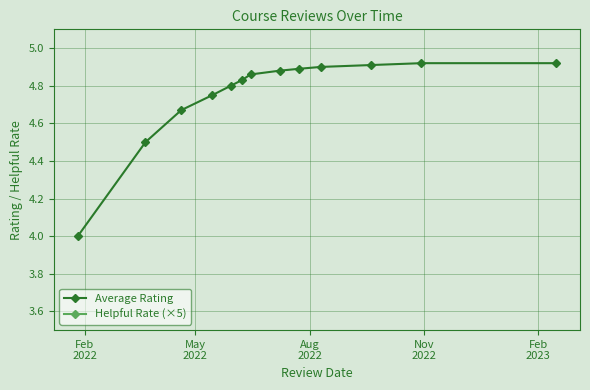

How many lines are shown in the chart?

2